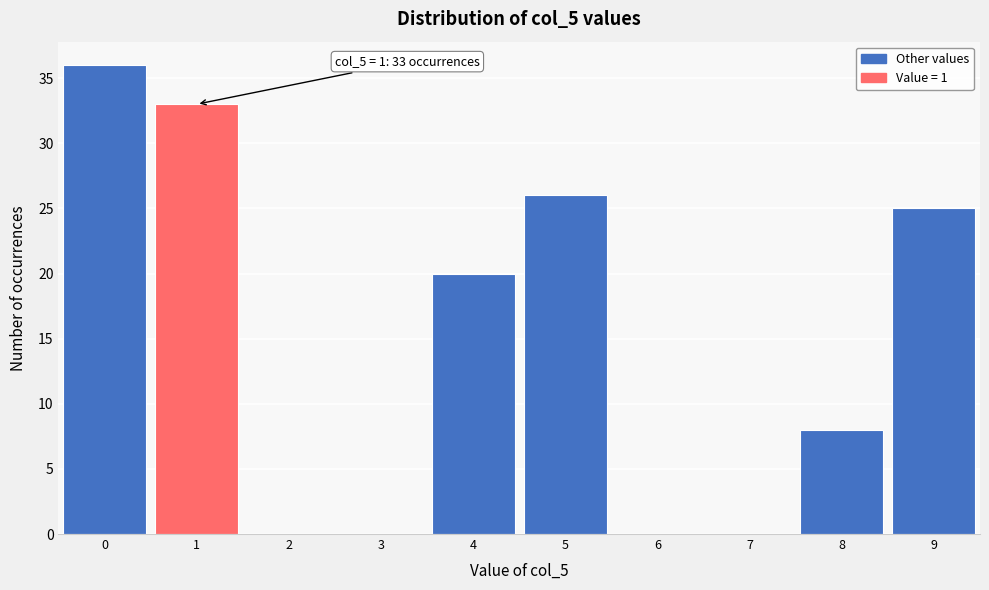

Which range on the x-axis has the tallest bar?

-0.5 to 0.5